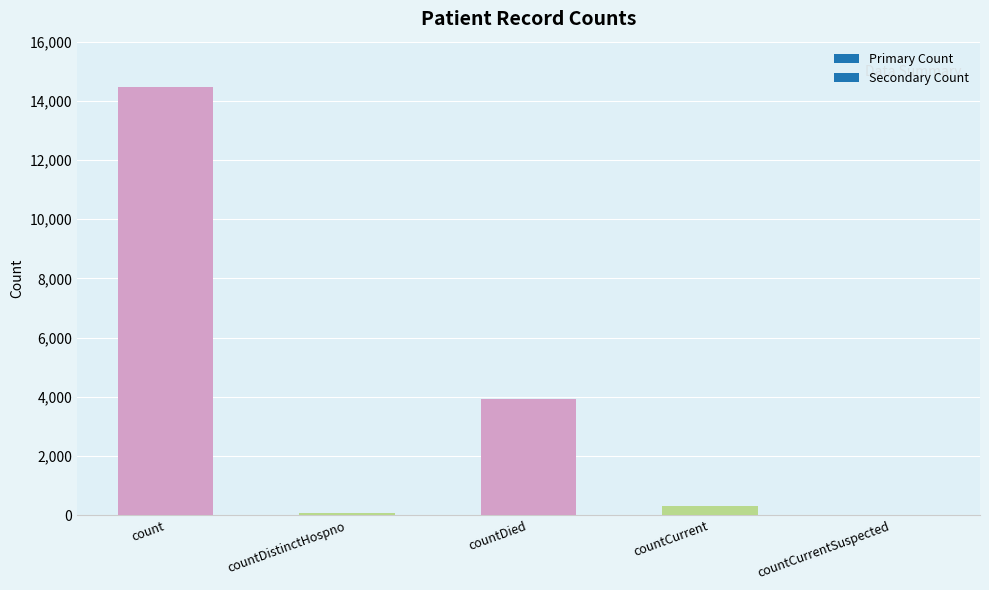

Between countDistinctHospno and count, which is larger?

count